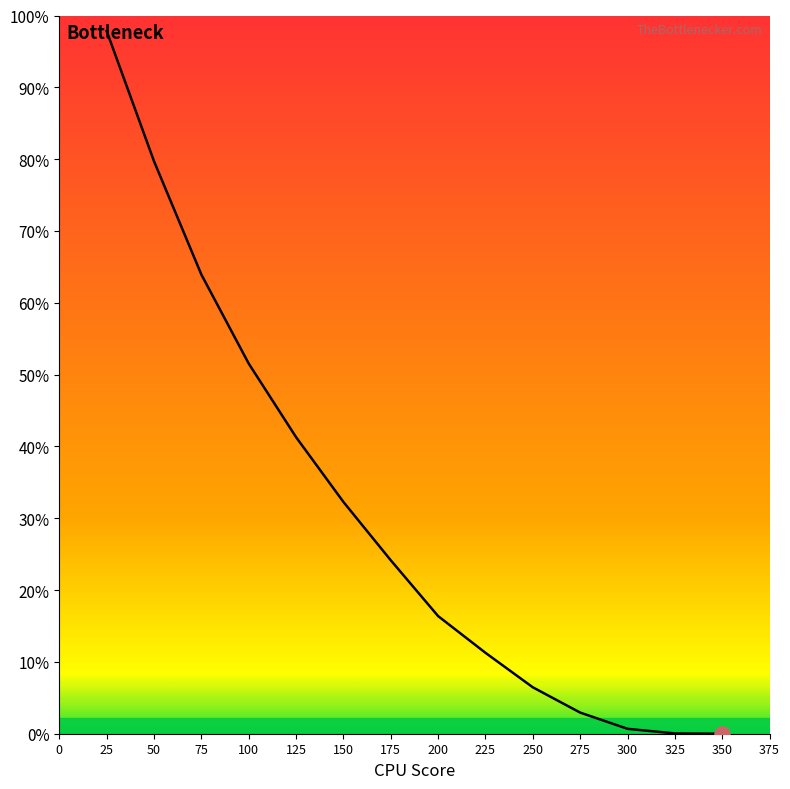

What is the ratio of the value at 200 to the value at 75?

0.3